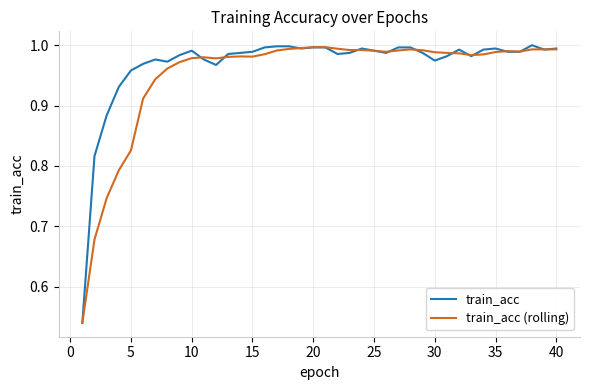

What are all the series names shown in the legend?

train_acc, train_acc (rolling)